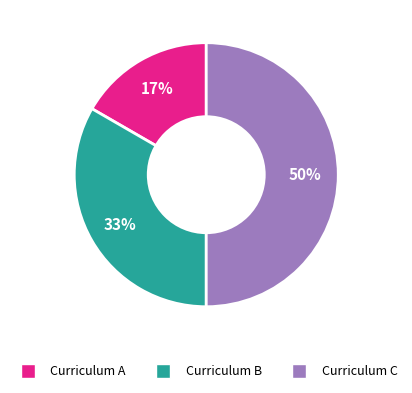

To the nearest percent, what is the difference between the largest and smallest slice percentages?

33%